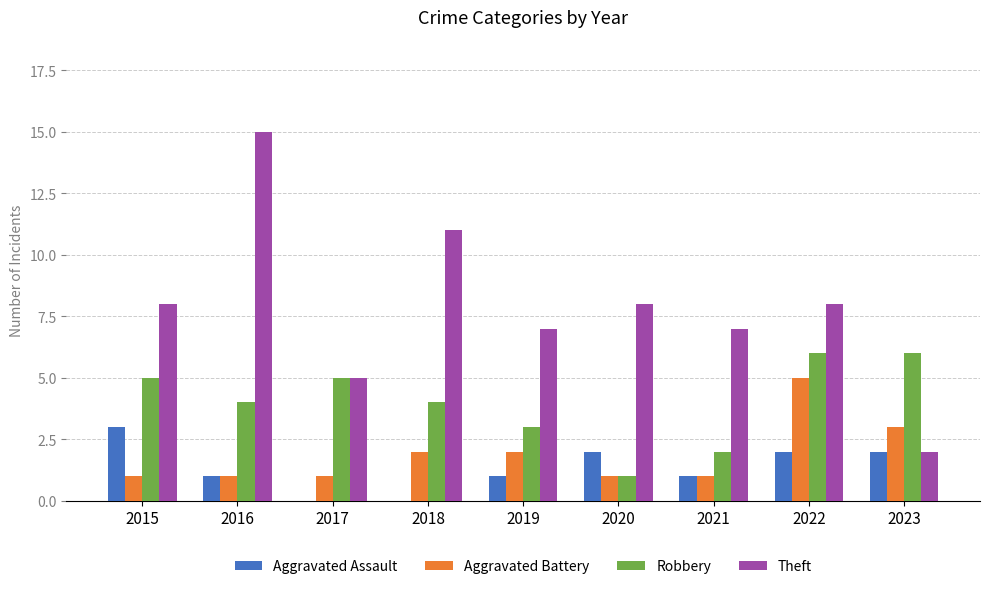

What is the maximum value for Theft?

15